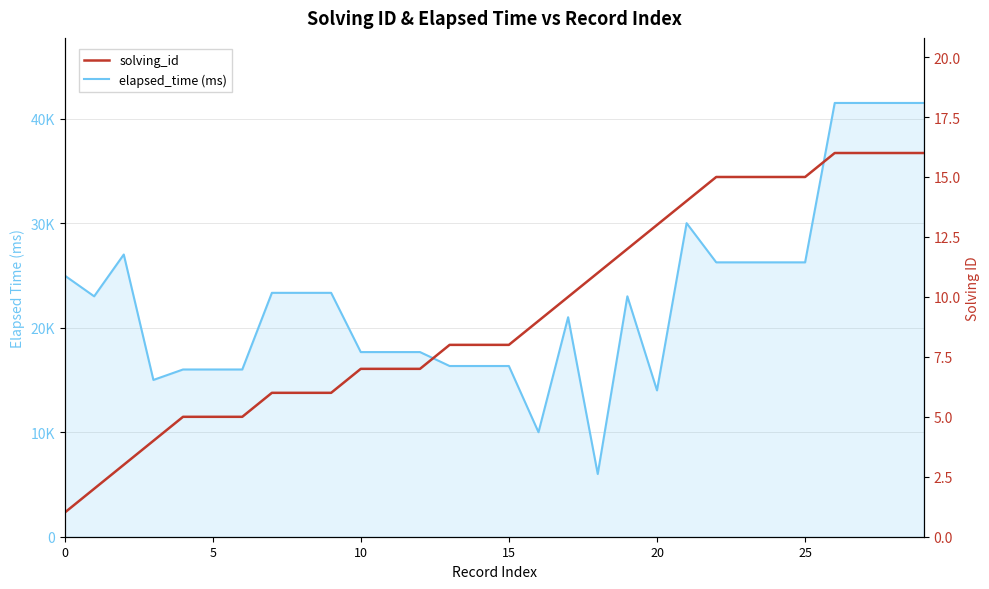

What is the difference between the maximum and minimum values in the elapsed_time (ms) series?

35500